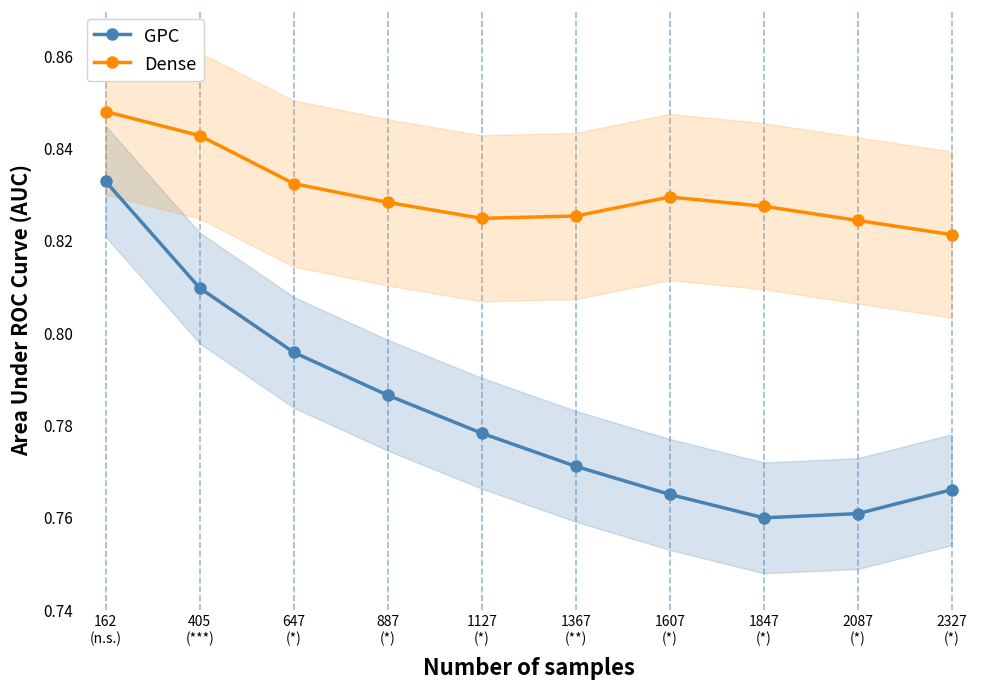

What is the highest value of the GPC series?

0.8